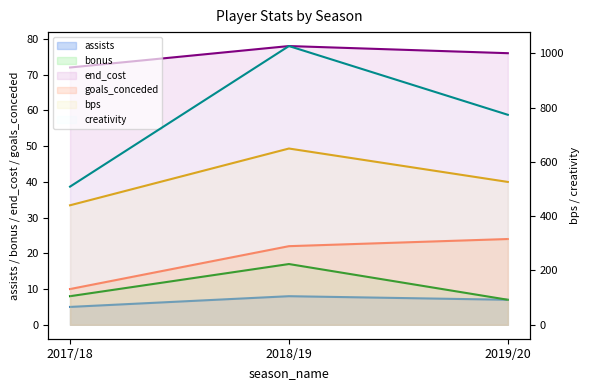

What is the maximum value for end_cost?

78.0